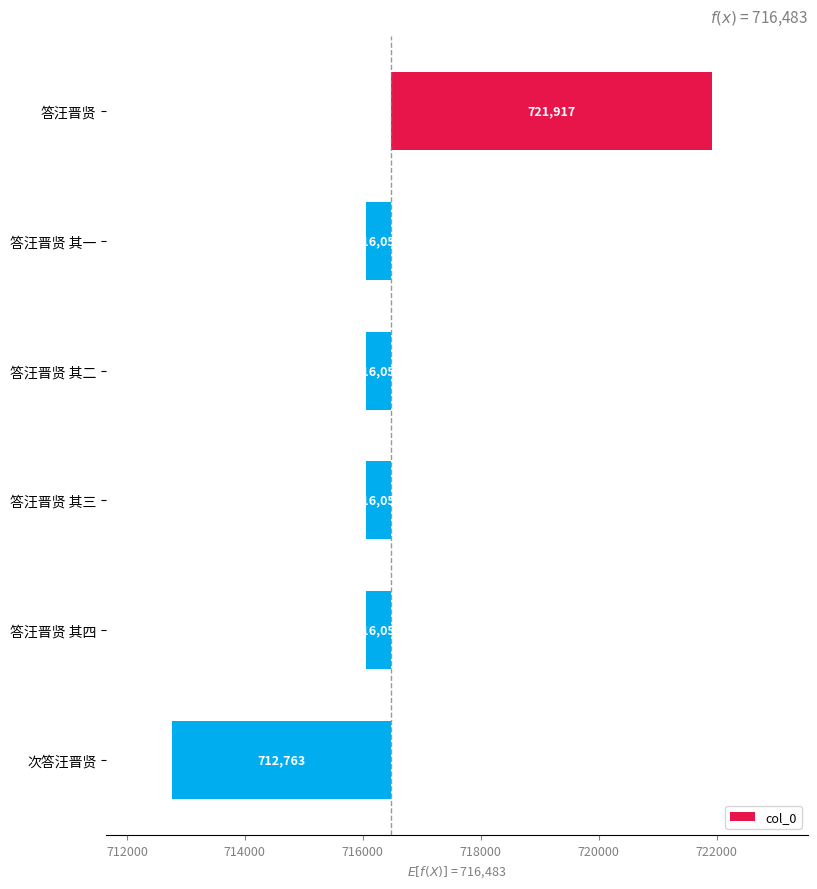

True or false: the data shows -197 at 714000.

False